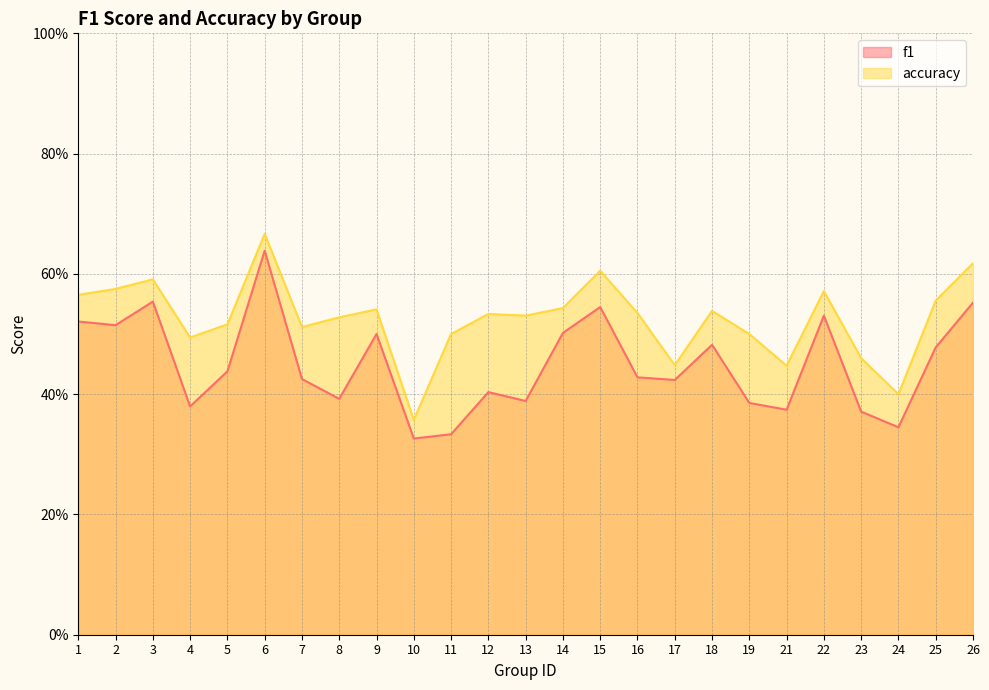

Does the chart display data point markers on the line(s)?

No